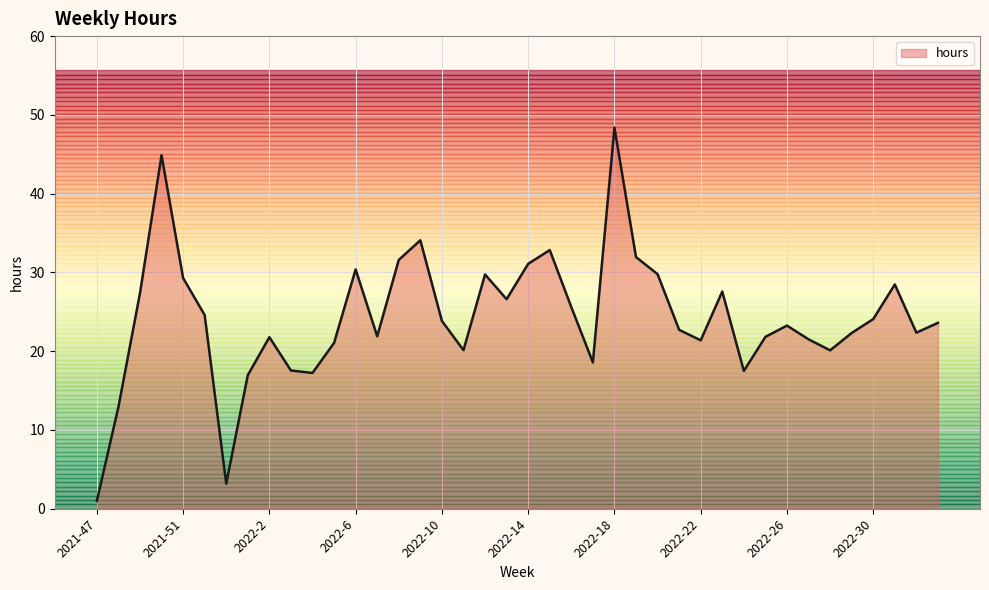

What is the greatest value displayed?

48.4